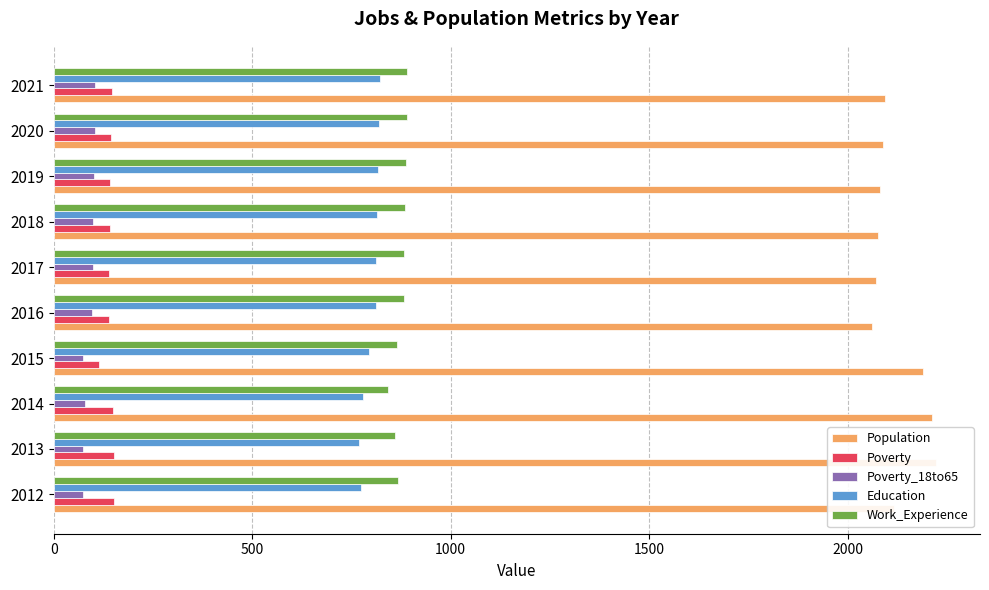

Rank the series by their maximum value, from highest to lowest.

Population, Work_Experience, Education, Poverty, Poverty_18to65